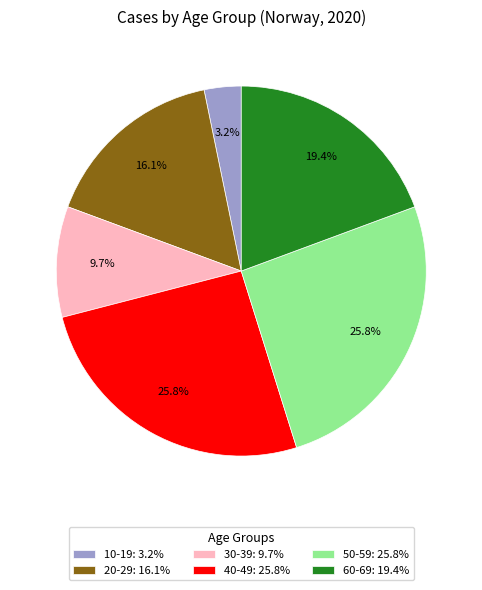

Is there a majority slice in this chart?

No